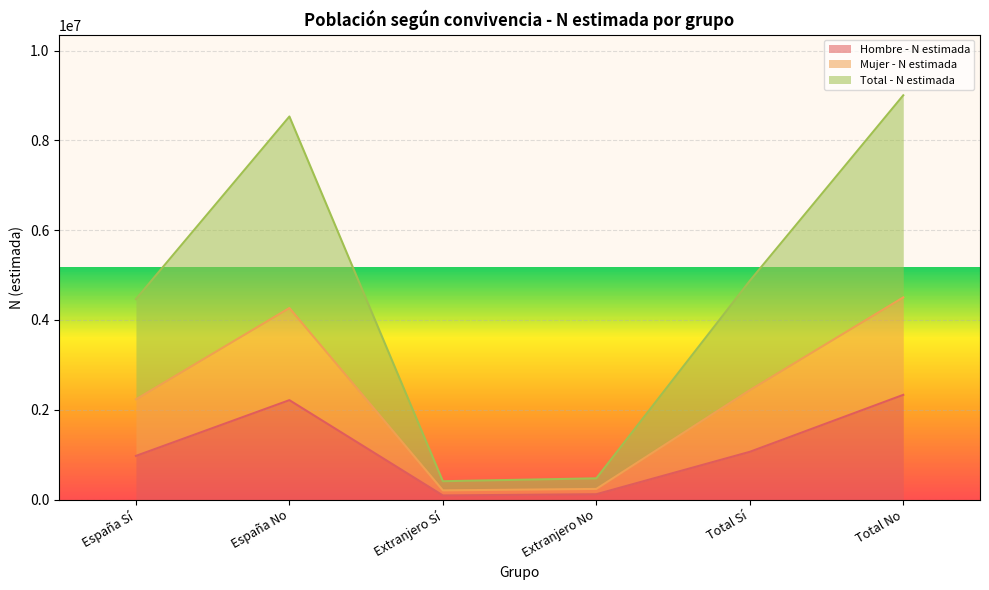

Reading left to right, what are all the values shown in this chart?

Hombre - N estimada: España Sí=971917	España No=2213798	Extranjero Sí=90774	Extranjero No=117861	Total Sí=1062691	Total No=2331659
Mujer - N estimada: España Sí=2232308	España No=4266461	Extranjero Sí=203987	Extranjero No=236136	Total Sí=2436295	Total No=4502597
Total - N estimada: España Sí=4464616	España No=8532922	Extranjero Sí=407974	Extranjero No=472272	Total Sí=4872590	Total No=9005194